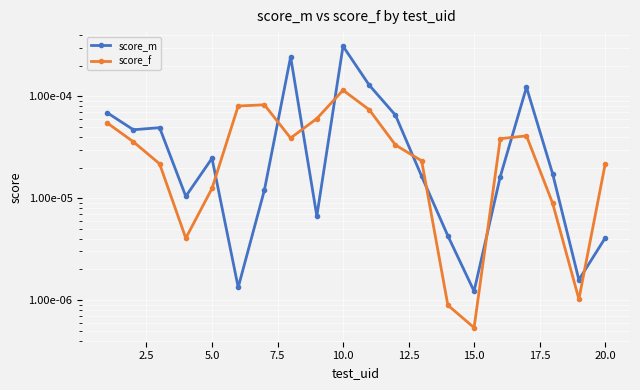

The score_f series shows 0.0 at 5.0. True or false?

False